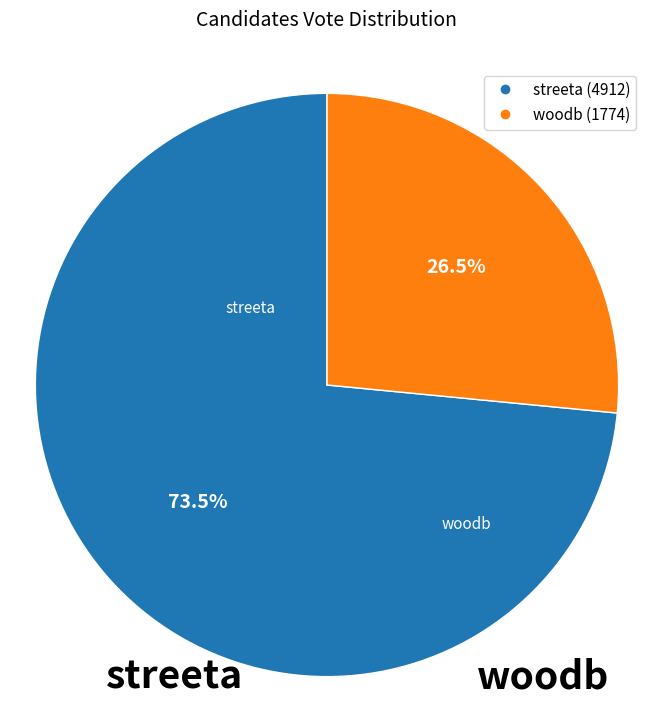

Is there any slice that represents more than half of the pie?

Yes